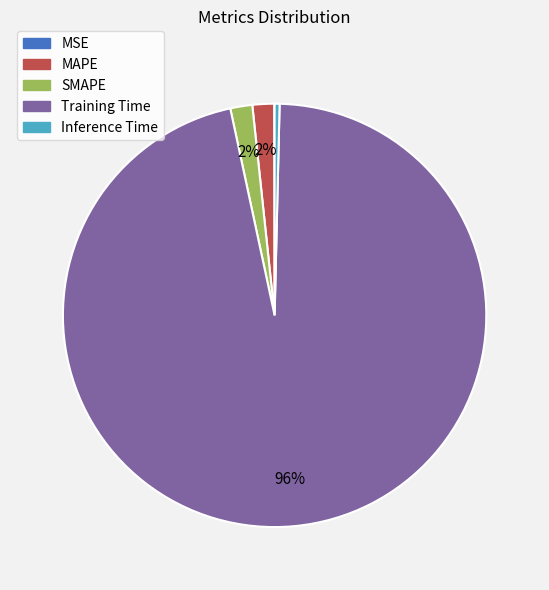

To the nearest percent, what is the average slice percentage?

20%